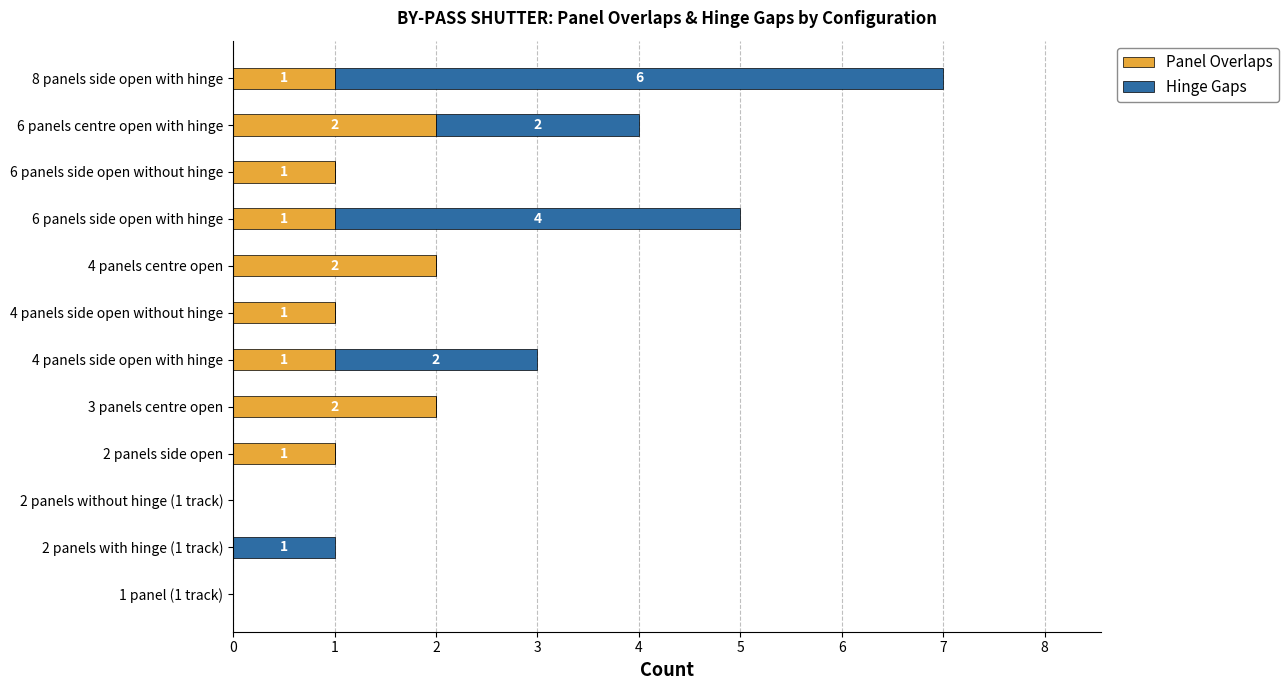

True or false: Panel Overlaps has a value of 3 at 4 panels centre open.

False